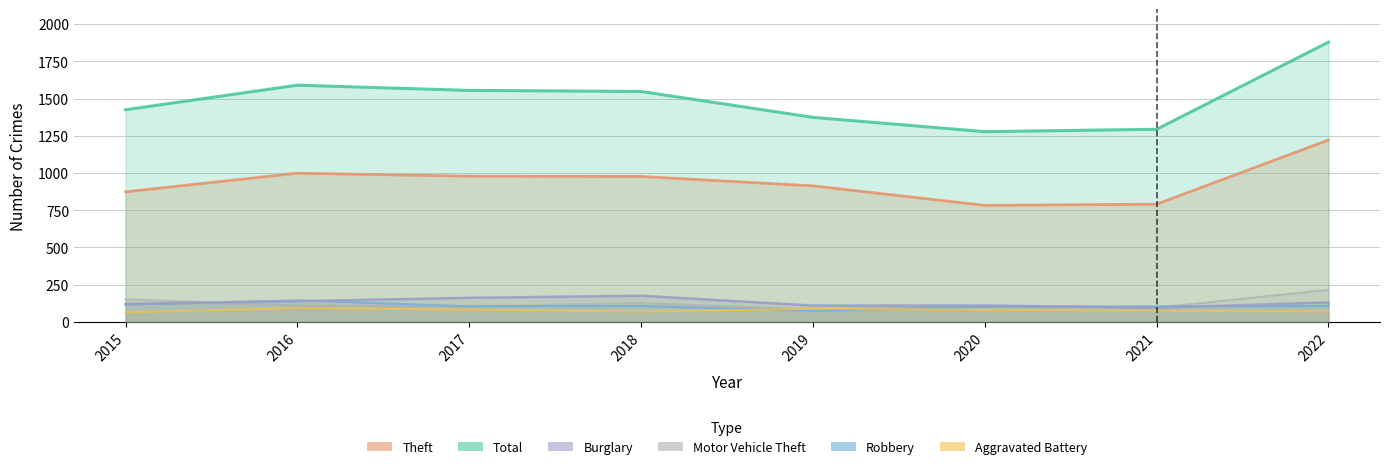

Between 2021 and 2016, which is larger?

2016